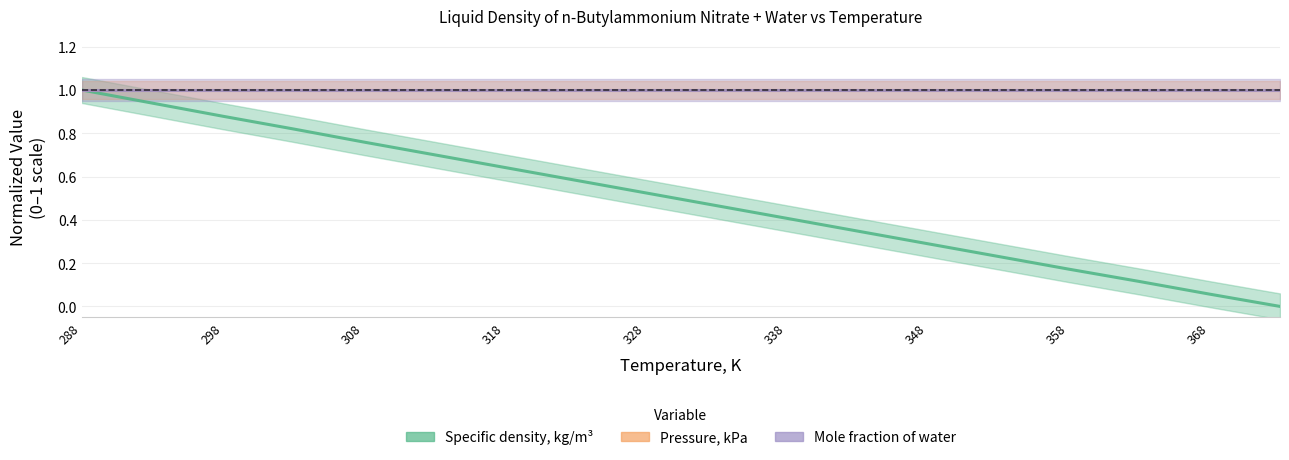

At which label does Mole fraction of water reach its minimum?

288